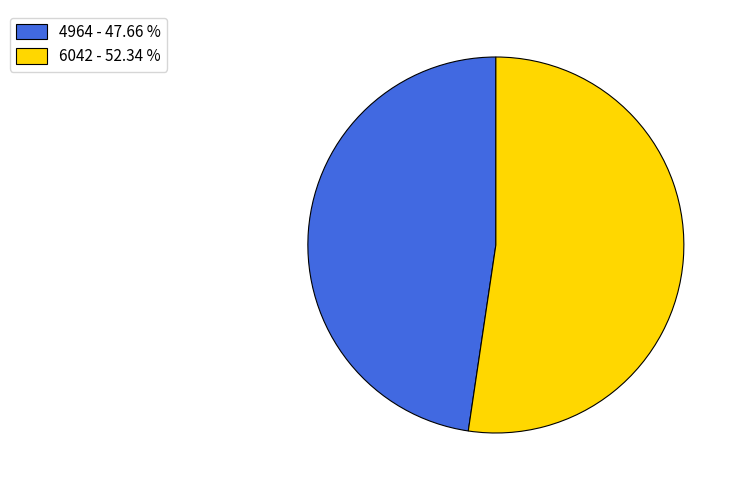

Does any single category account for the majority?

Yes